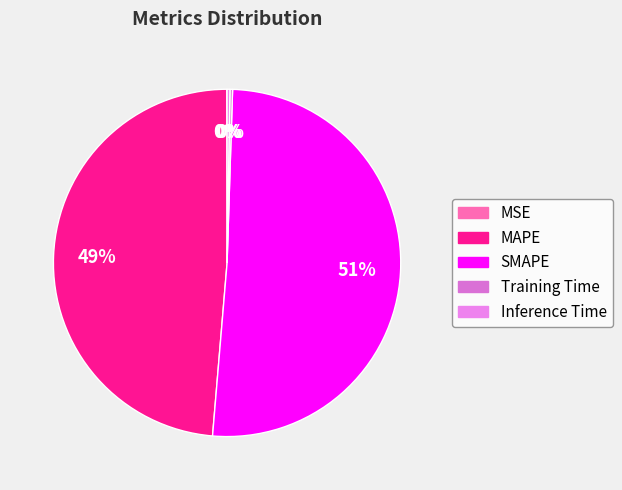

To the nearest percent, what portion does MAPE represent?

49%